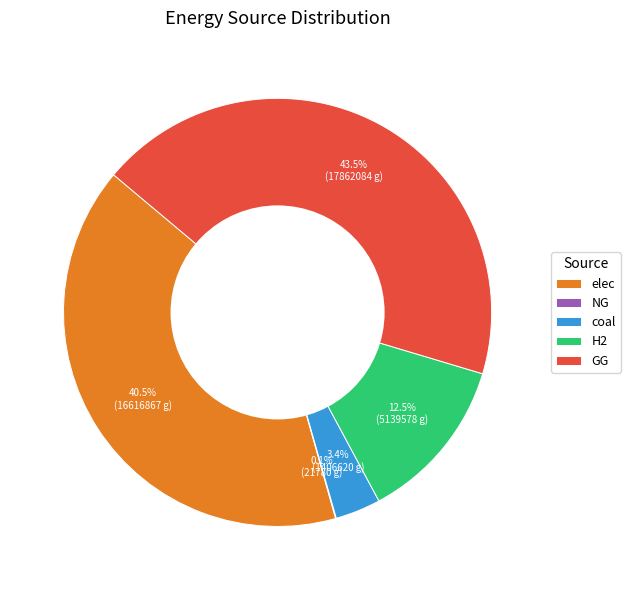

What portion of the pie excludes elec?

59.5%